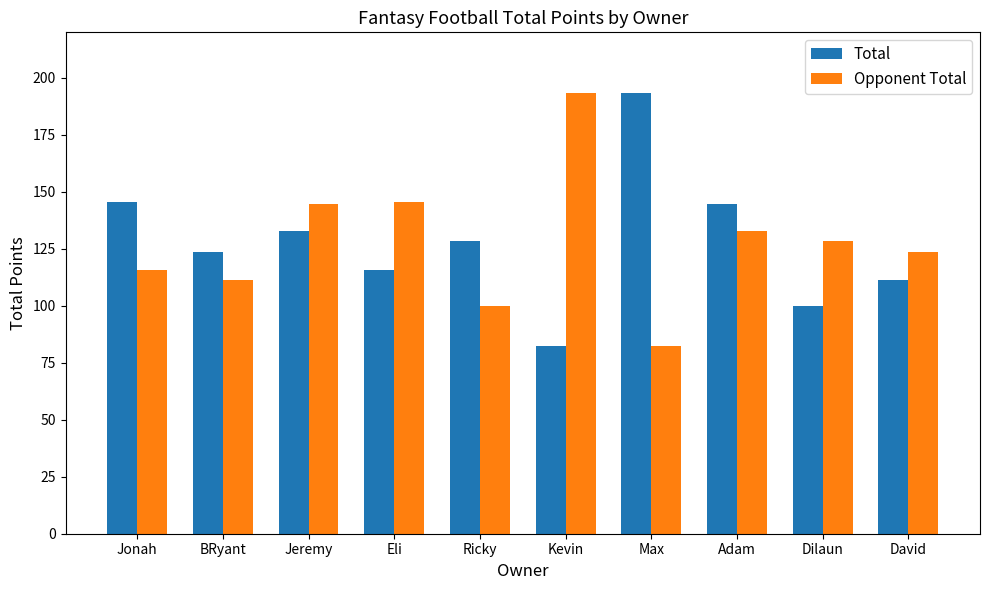

Reading left to right, extract all data points from this chart.

Total: 145.8	123.7	132.8	115.7	128.2	82.3	193.3	144.7	100.0	111.3
Opponent Total: 115.7	111.3	144.7	145.8	100.0	193.3	82.3	132.8	128.2	123.7